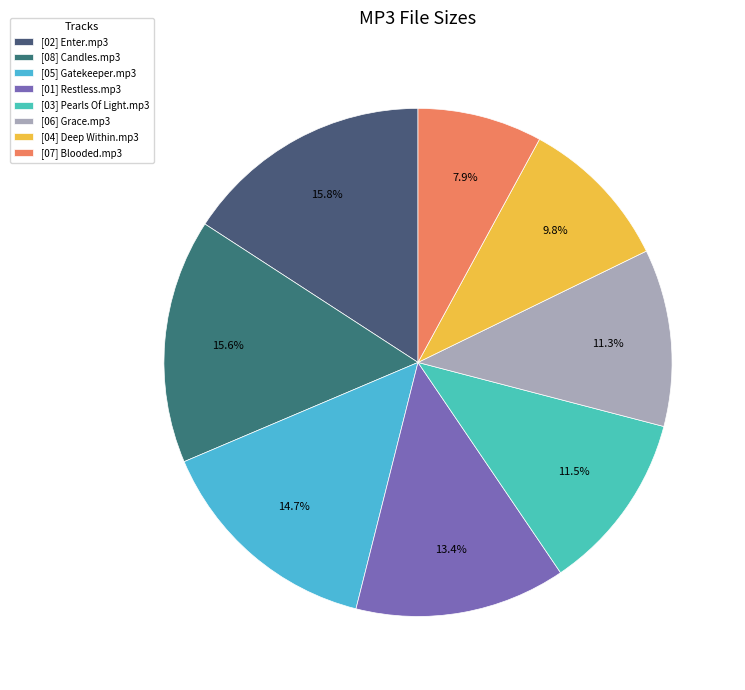

To the nearest percent, what percentage of the pie is [08] Candles.mp3?

16%